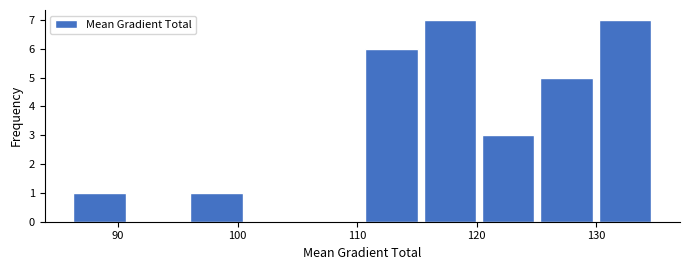

Reading left to right, list every bar in this chart as the range it spans on the x-axis followed by its height. Neither the bar edges nor the heights are printed on the chart, so give them approximately, as read against the axes.

86 to 91: 1
91 to 96: 0
96 to 101: 1
101 to 106: 0
106 to 110: 0
110 to 115: 6
115 to 120: 7
120 to 125: 3
125 to 130: 5
130 to 135: 7